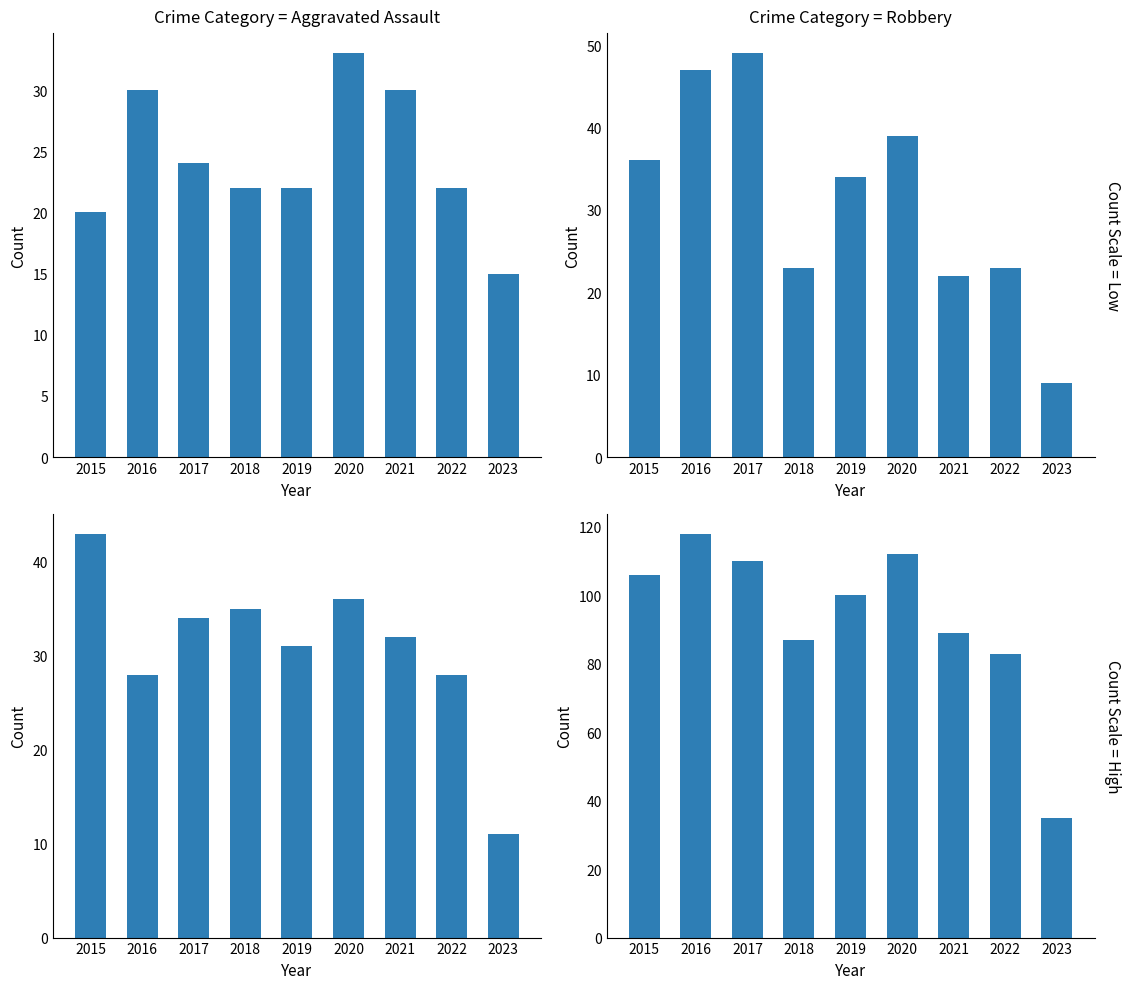

What is the greatest value displayed?

118